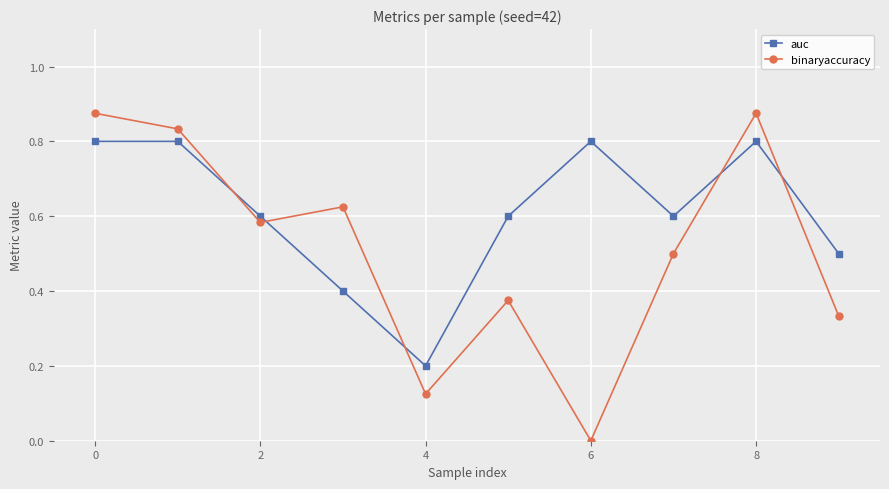

True or false: auc and binaryaccuracy intersect in this chart.

True